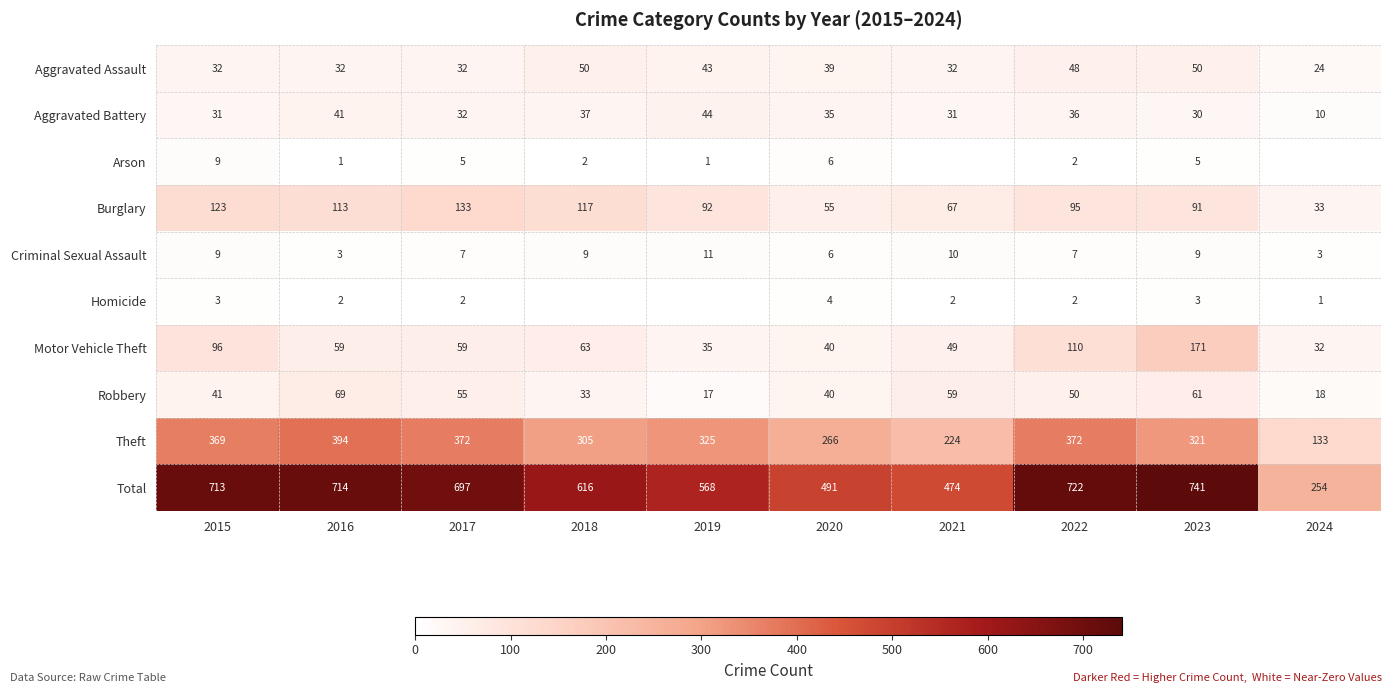

Where is Aggravated Battery nearest to the value 27?

2023